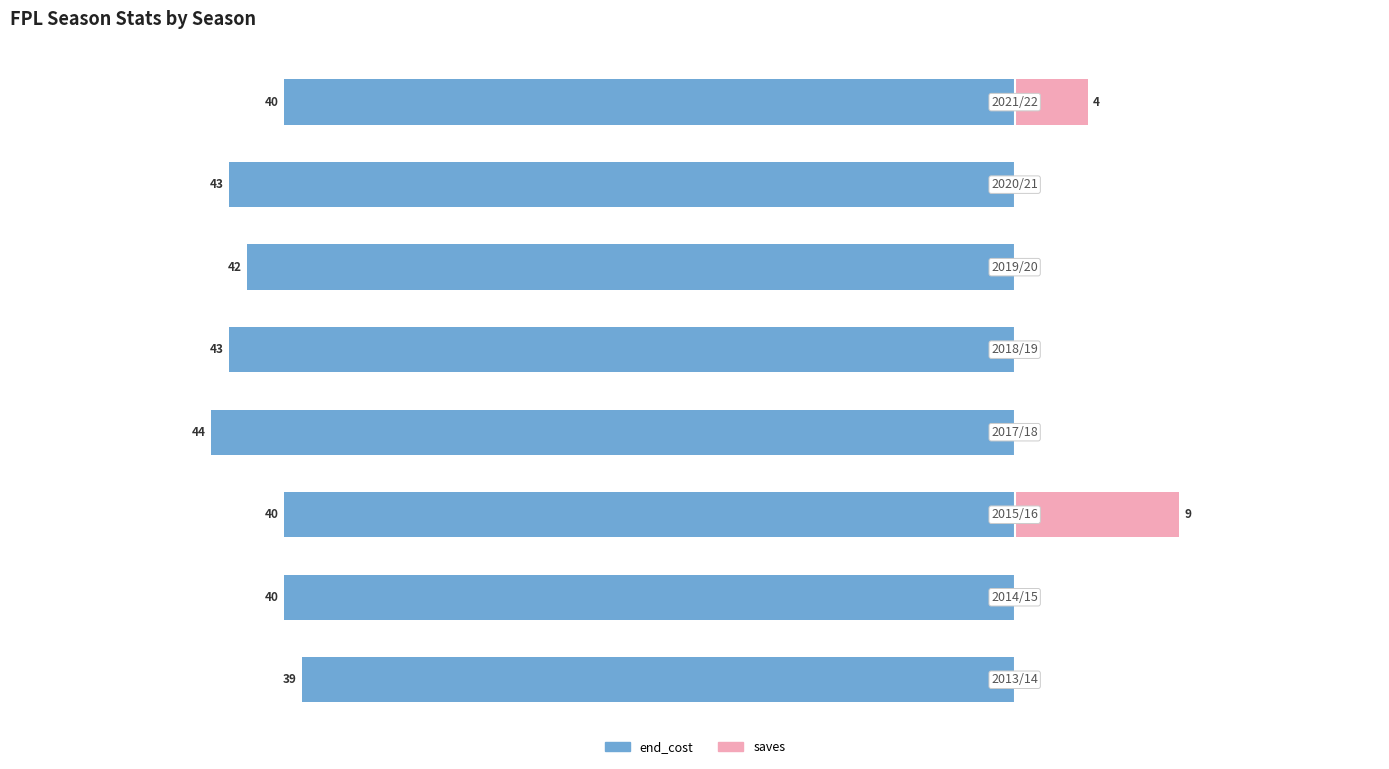

How many end_cost values are between -43 and -40?

6